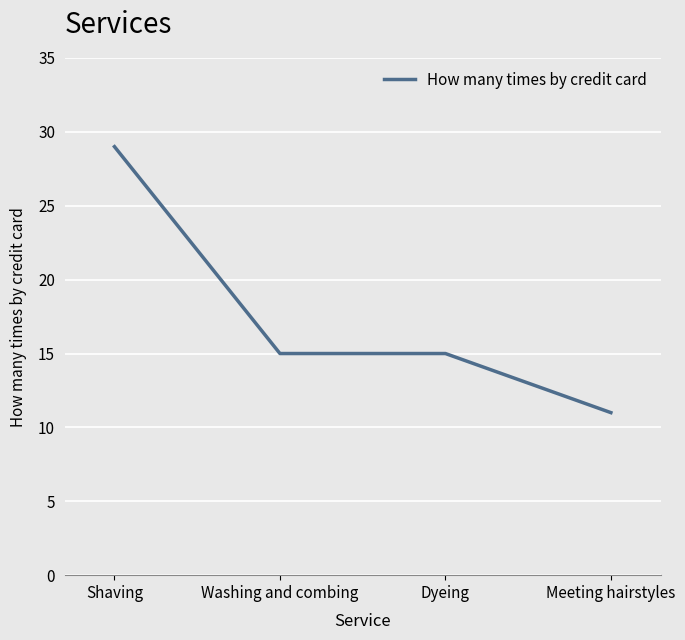

Is it true that the value at Washing and combing is 9?

False